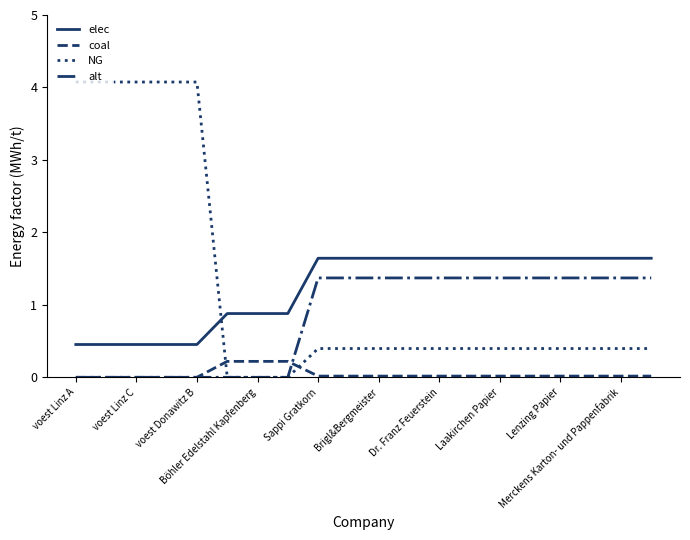

What is the highest value of the elec series?

1.6